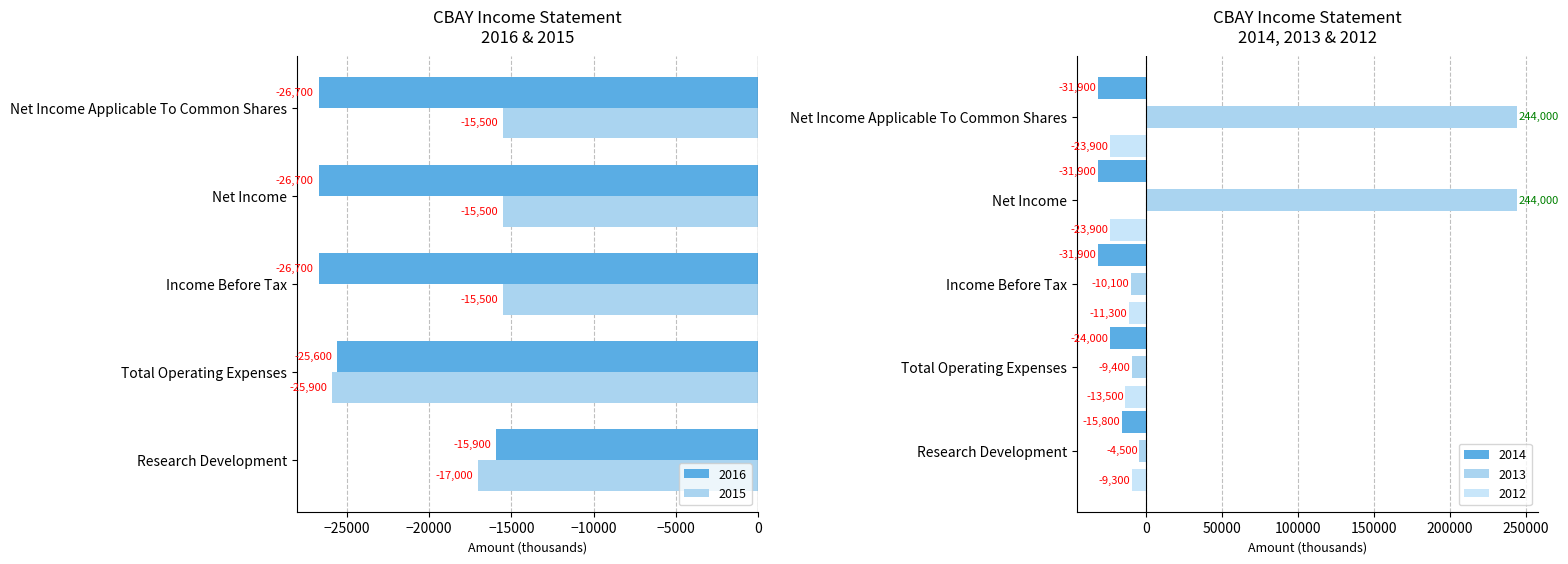

Which series has the largest total across all categories?

2013